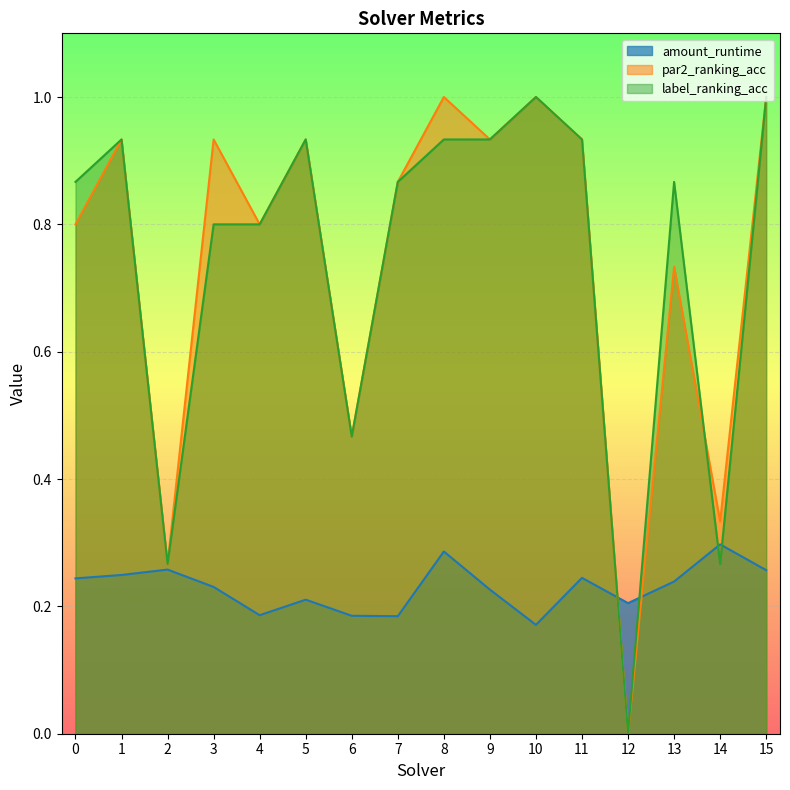

What is the value of the label_ranking_acc point at the 15th from the left?

0.3